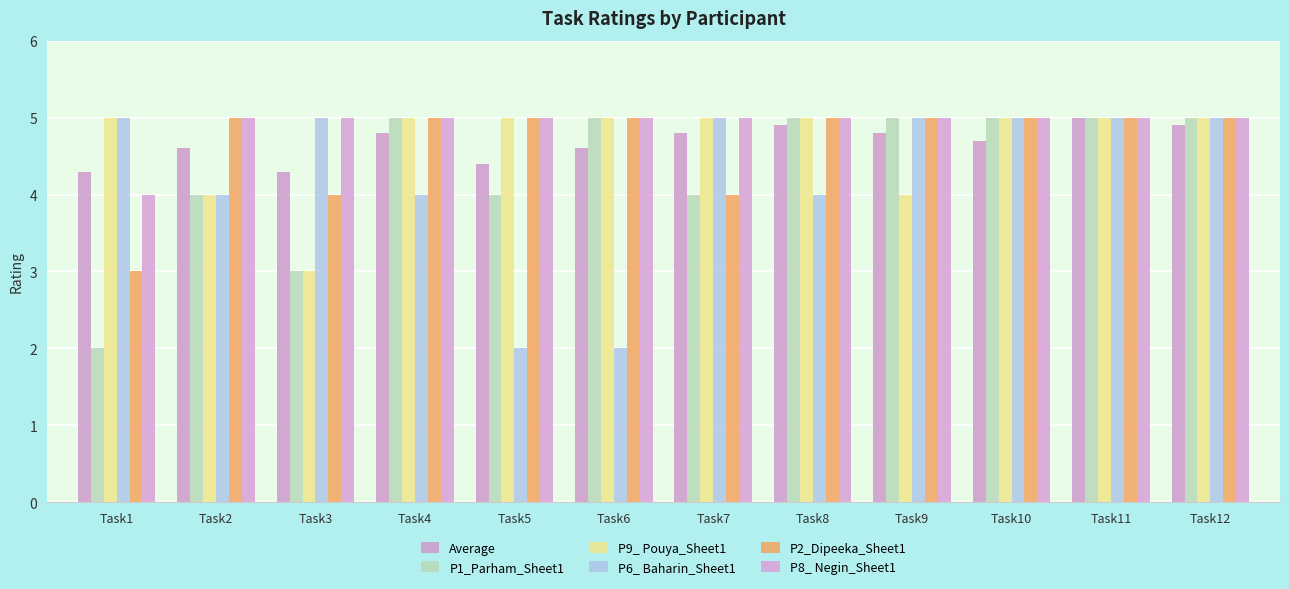

How many bars are there in total?

72